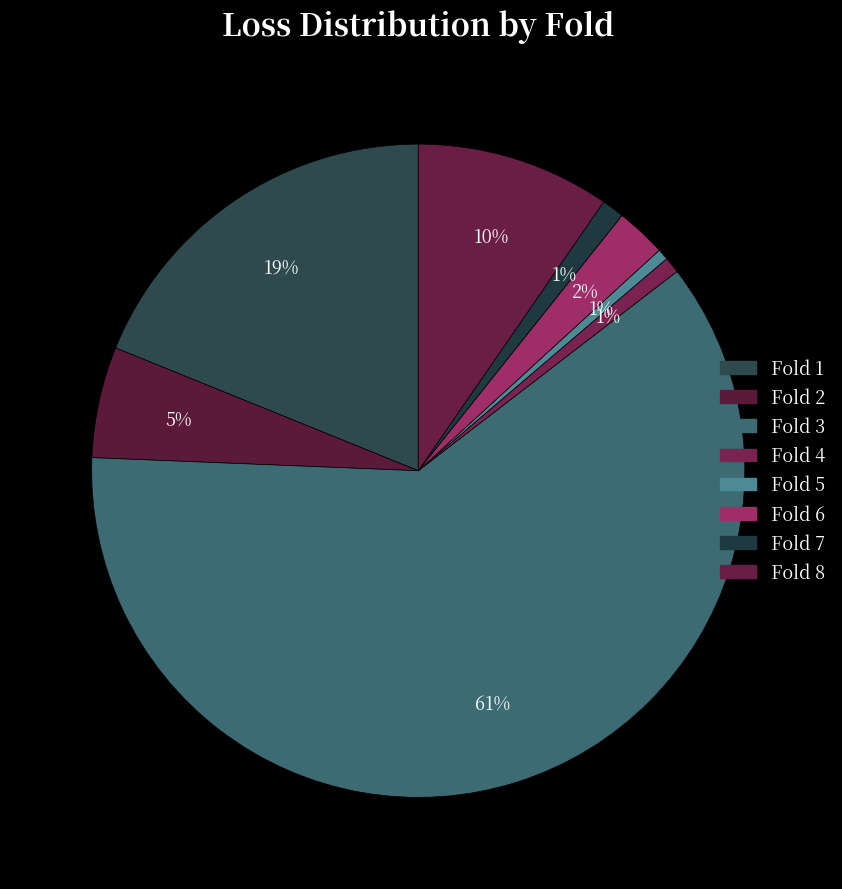

How many slices are in this pie chart?

8